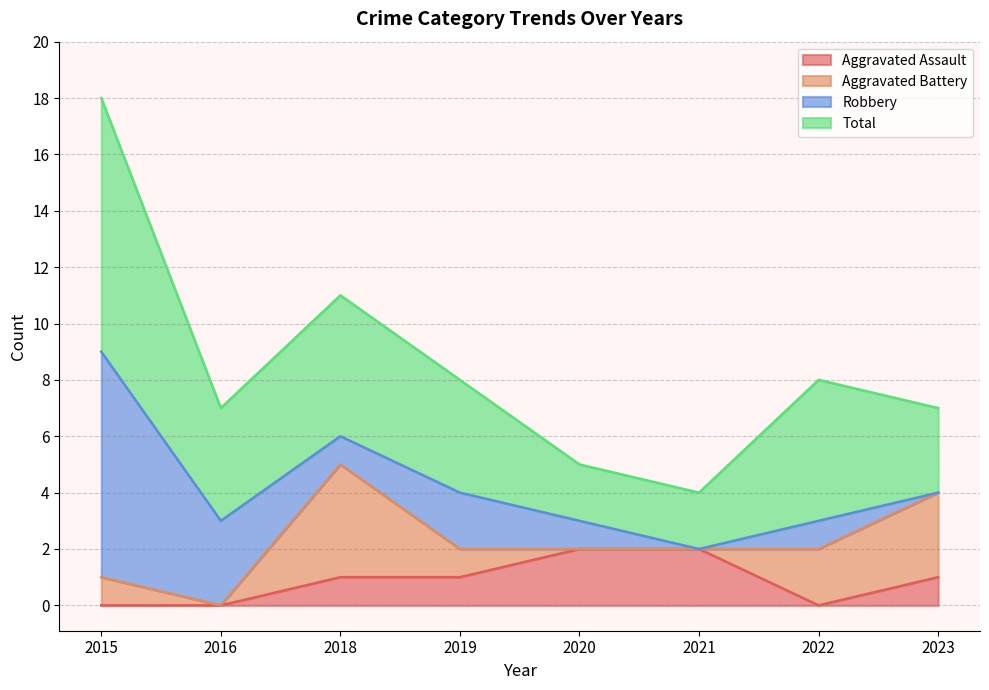

How many categories are shown in the chart?

8